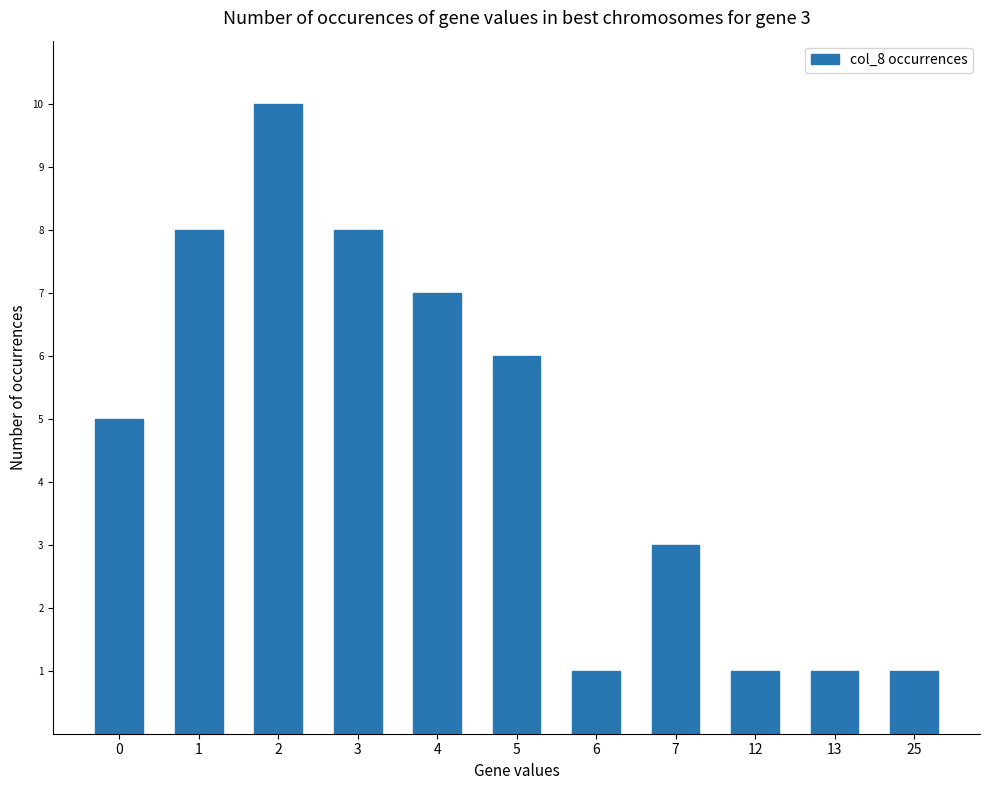

True or false: the data shows 1 at 25.

True